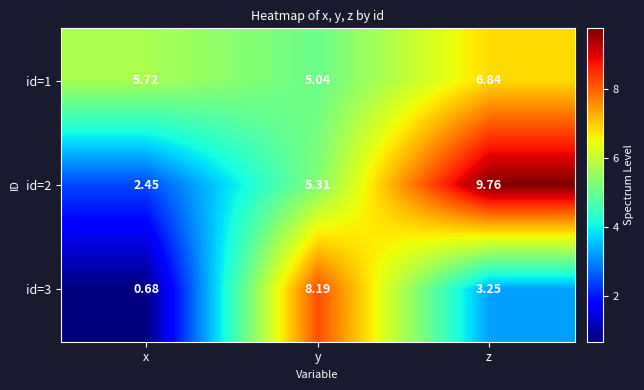

Rank the series at x from highest to lowest value.

id=1, id=2, id=3